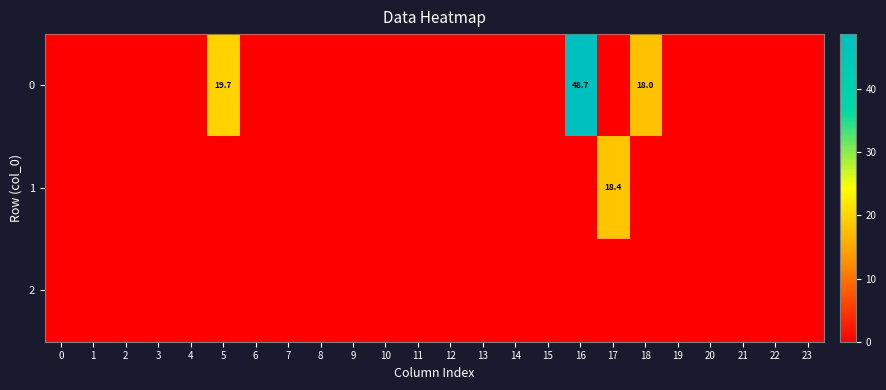

The 0 series shows 18.0 at 18. True or false?

True